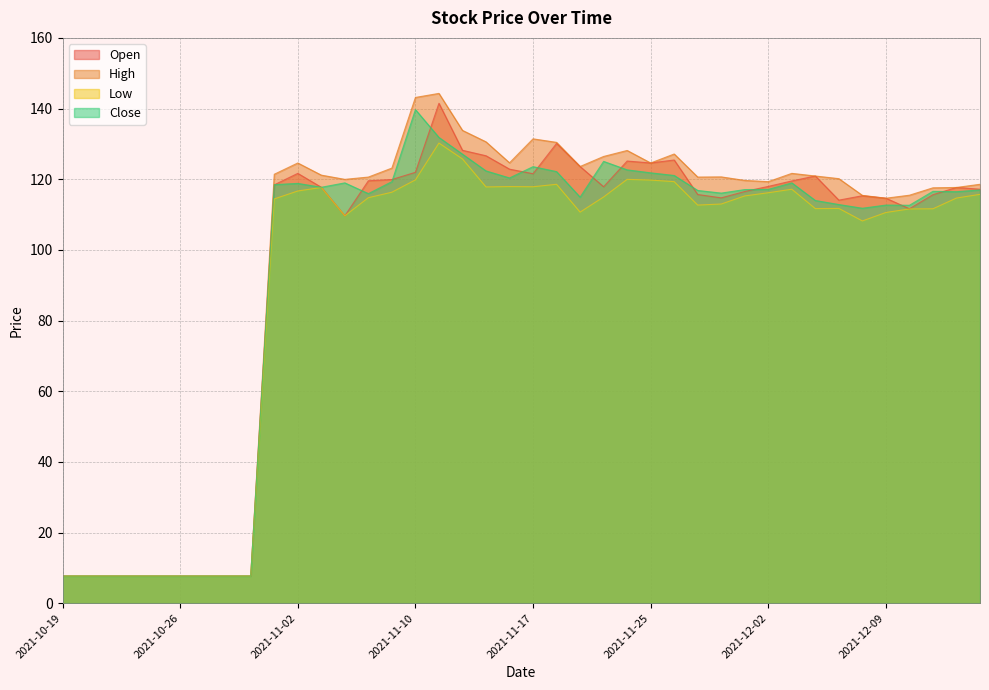

What is the value of the Close point at the 31st from the left?

117.1